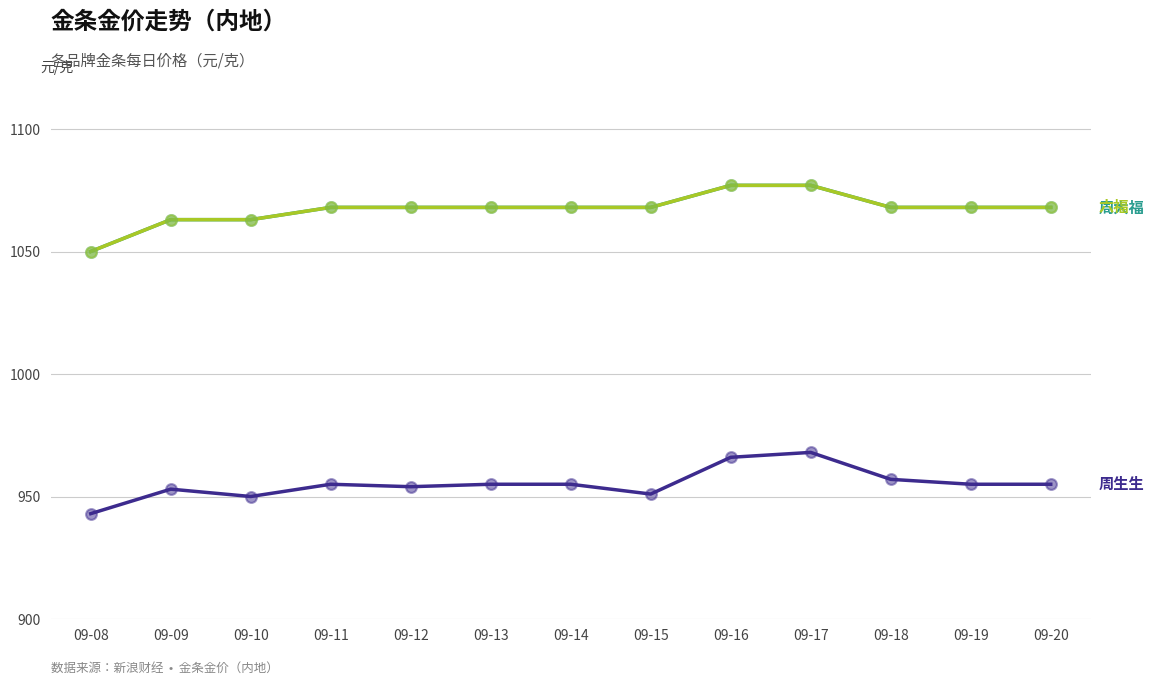

Does the chart have visible grid lines?

Yes